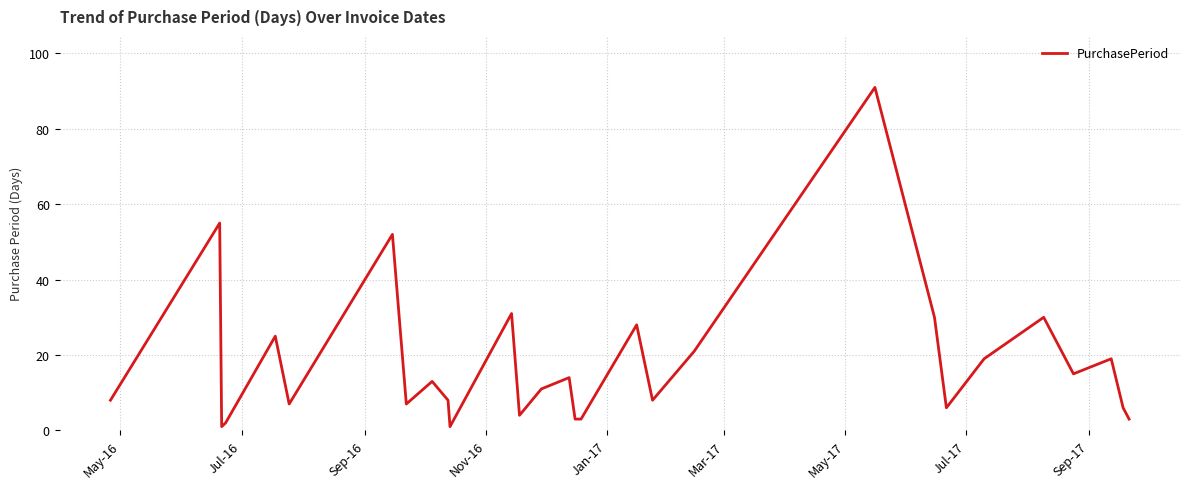

What is the greatest value displayed?

91